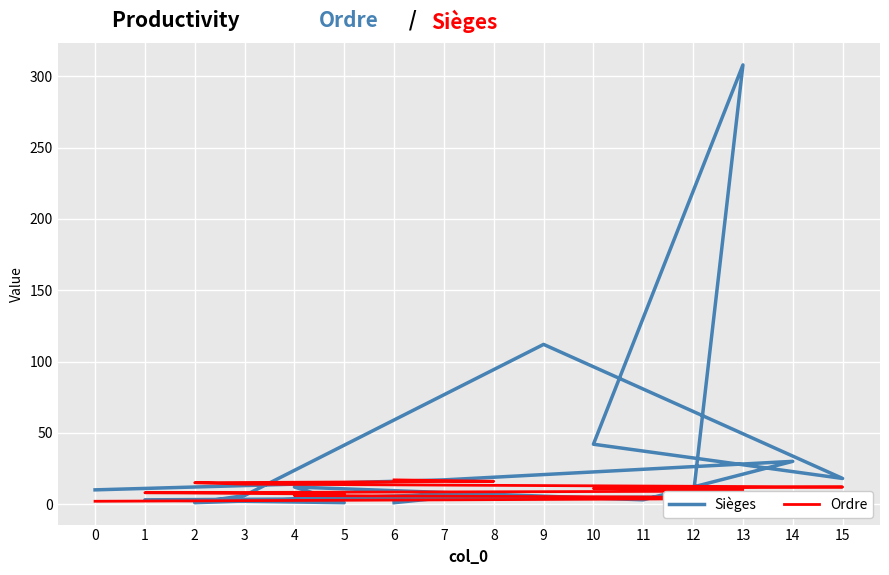

What value does the Sièges series have at 0, to the nearest 5?

10